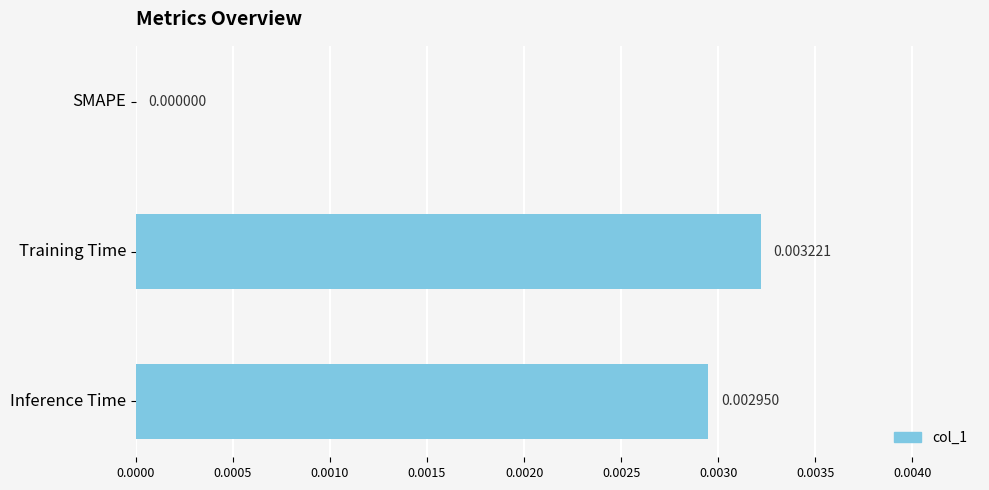

Which has a higher value, Training Time or Inference Time?

Training Time